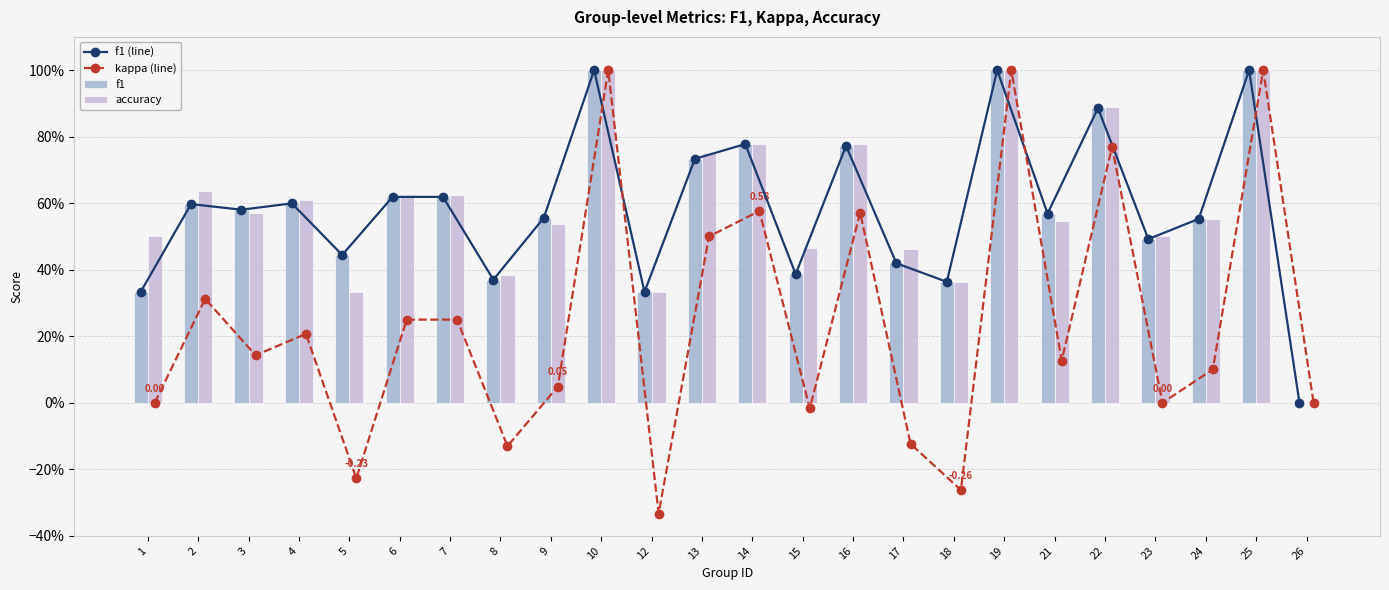

Is it true that f1 equals 0.5 at 23?

True